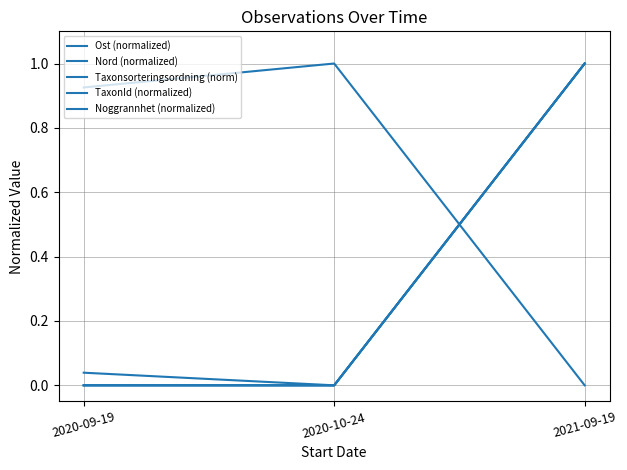

Does the chart have visible grid lines?

Yes